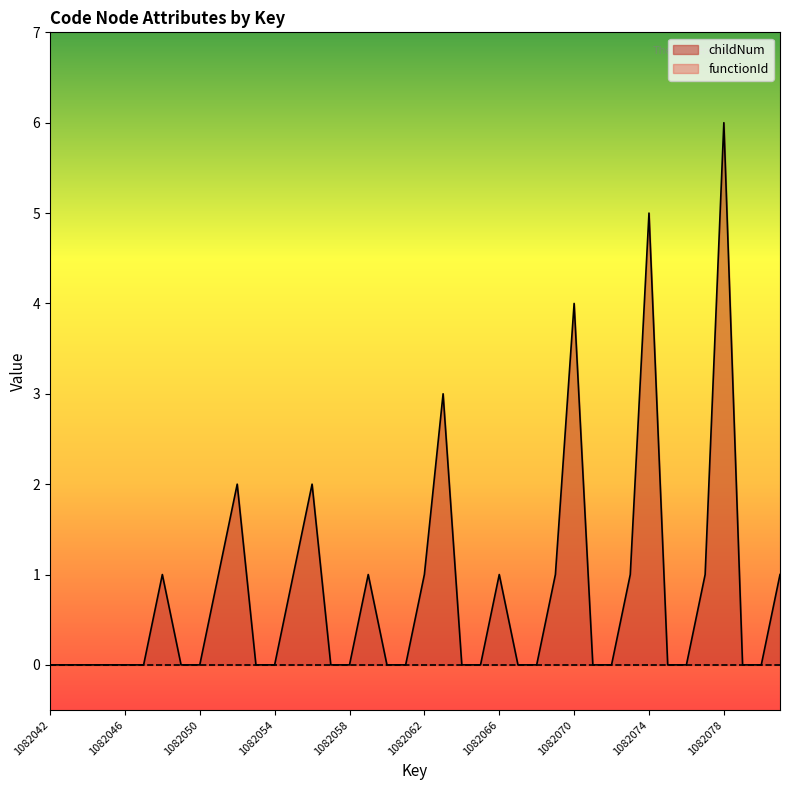

How many interior local peaks (higher than both neighbors) does the data have?

9